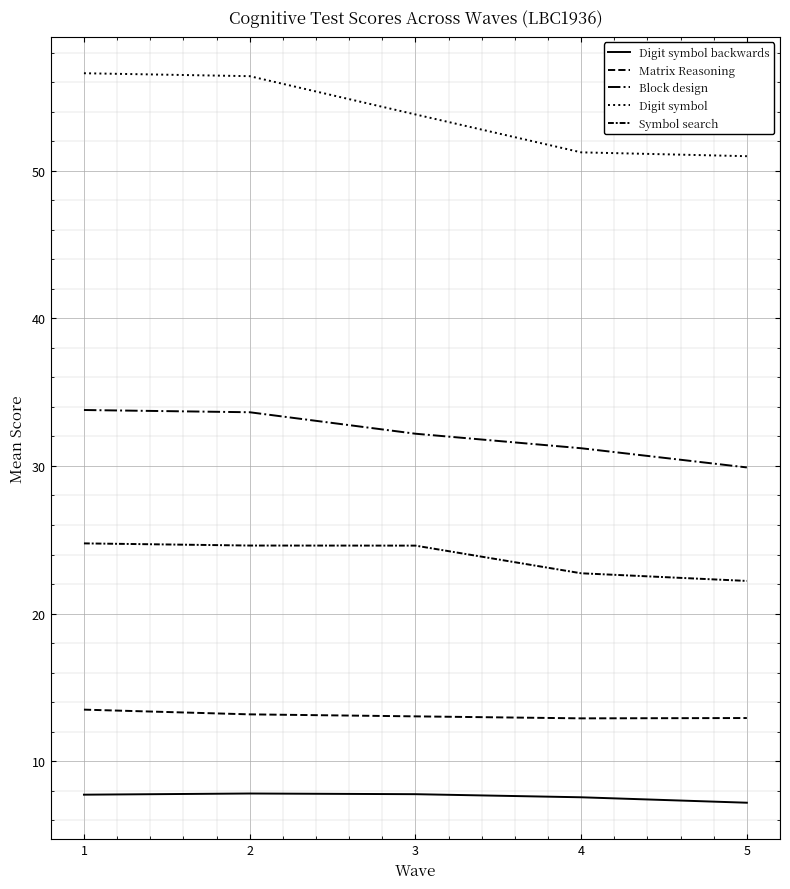

Does the chart have visible grid lines?

Yes